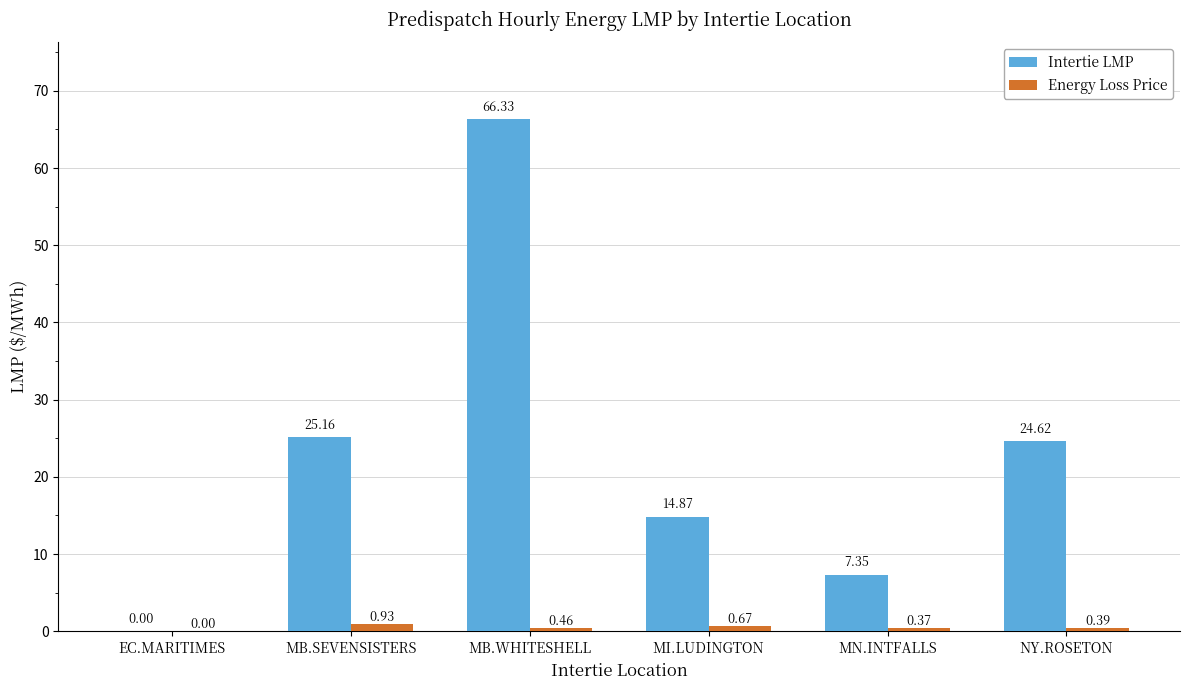

At which label is Intertie LMP closest to 33?

MB.SEVENSISTERS